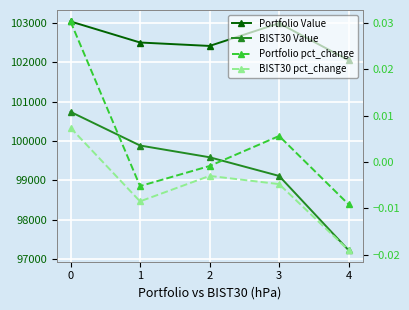

Which series changed the most between 1 and 2?

BIST30 Value